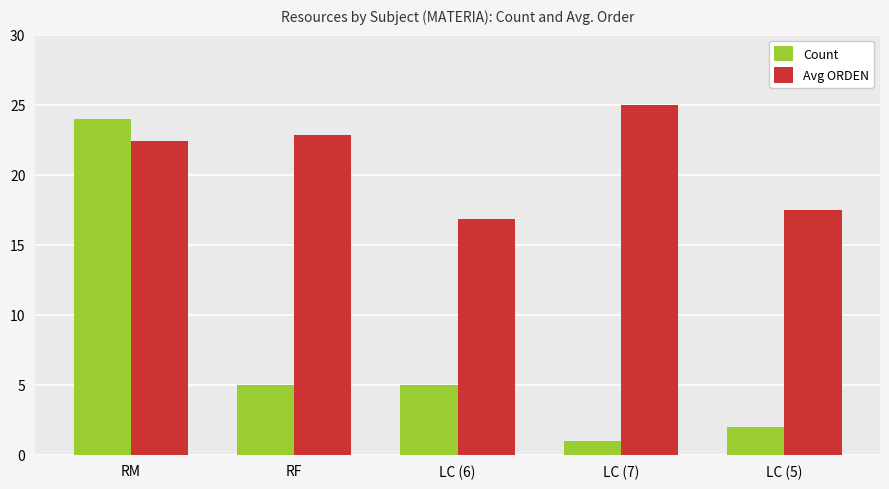

At LC (5), list the series in order from largest to smallest.

Avg ORDEN, Count